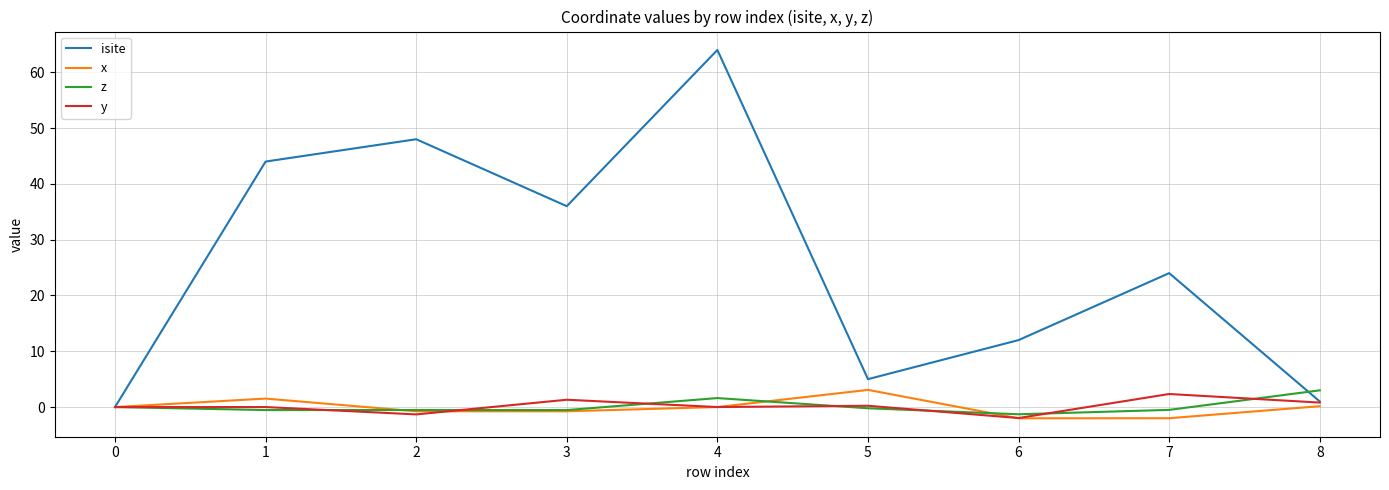

In x, how many points are higher than both neighbors (excluding endpoints)?

2